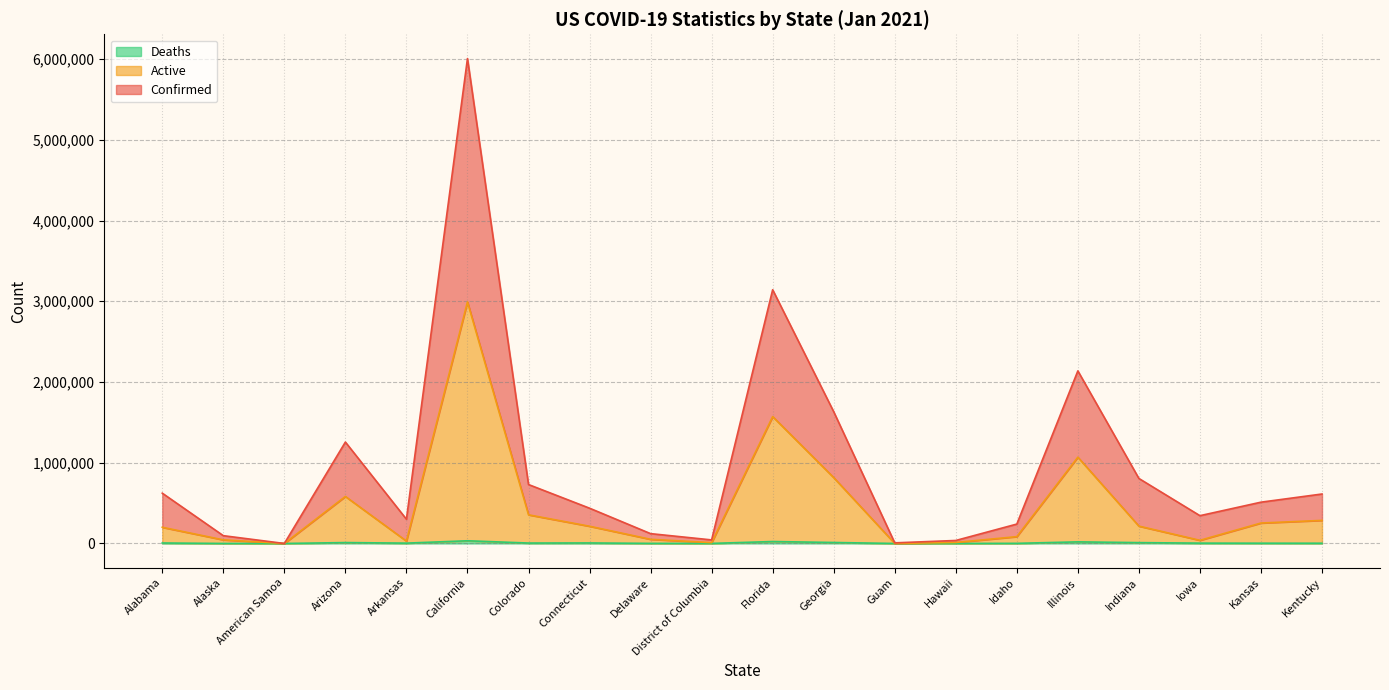

What are all the series names shown in the legend?

Confirmed, Active, Deaths